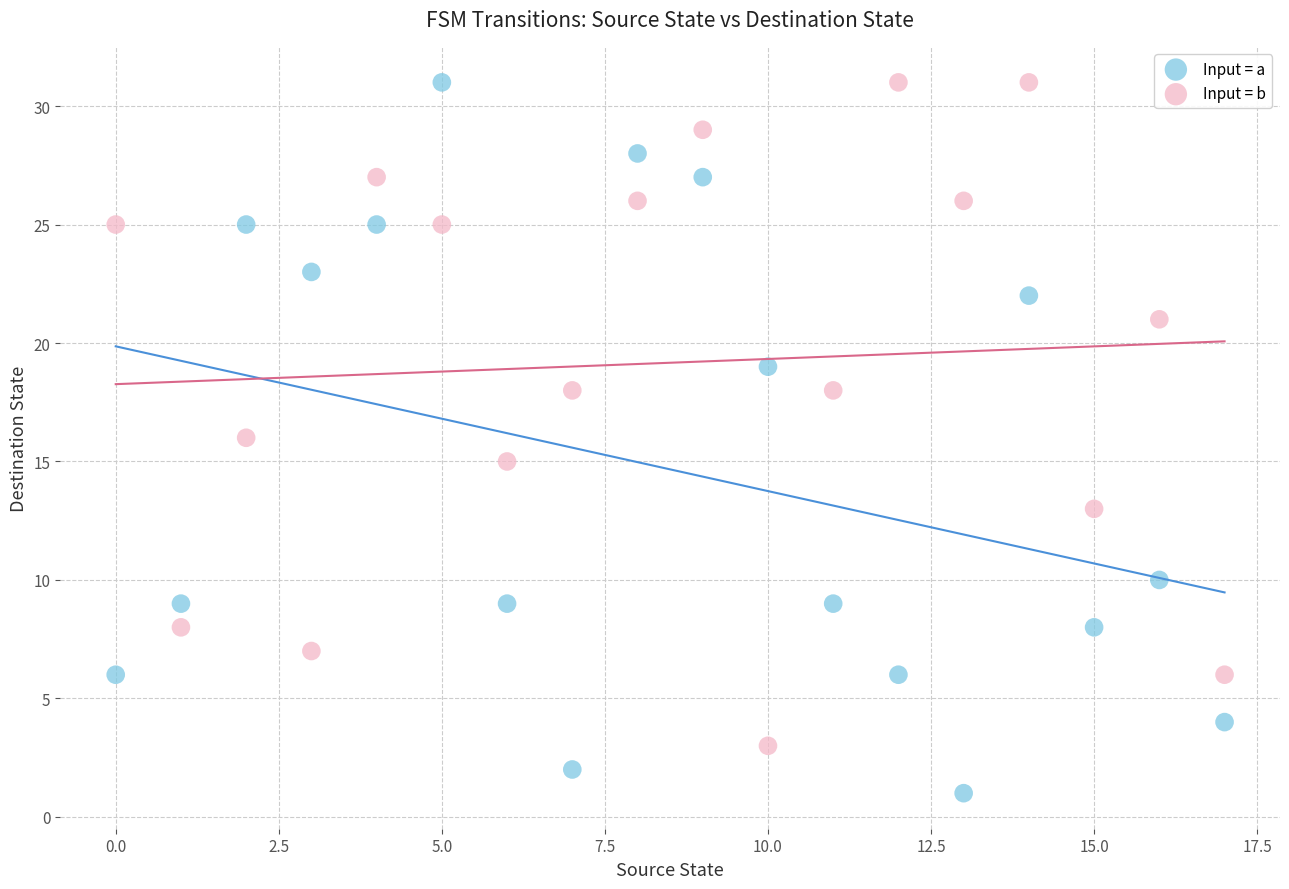

Which series has the largest Y range (max minus min)?

Input = a